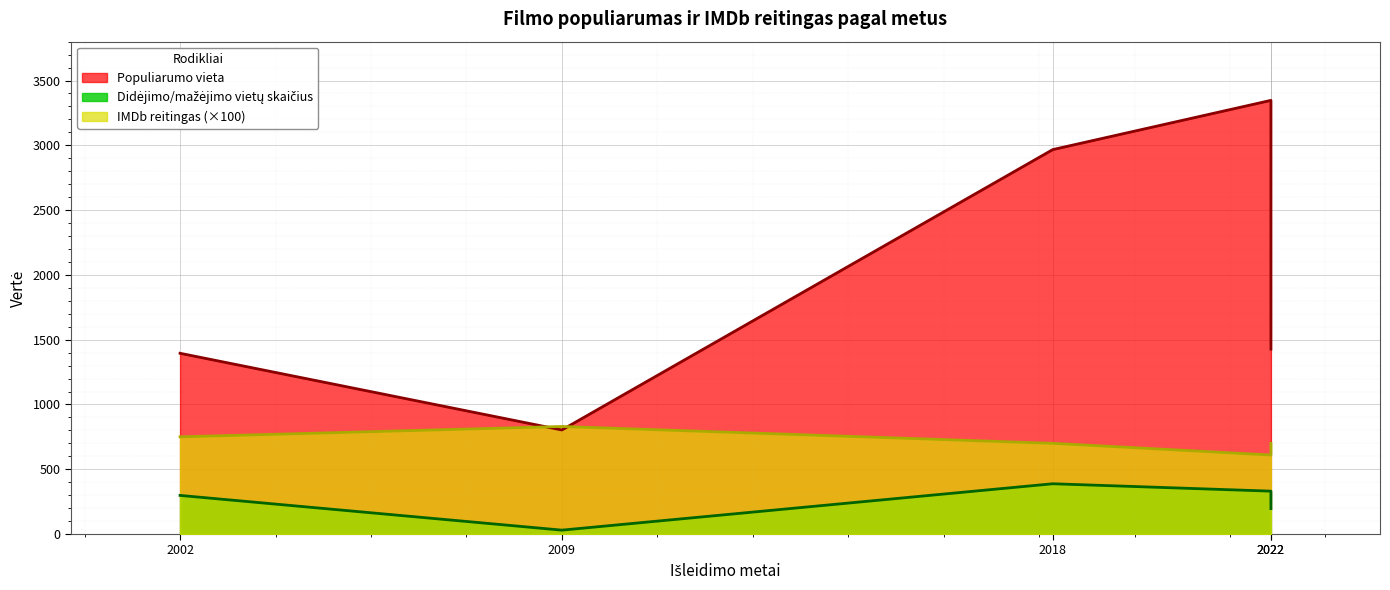

At how many categories does at least one series exceed 2909?

2